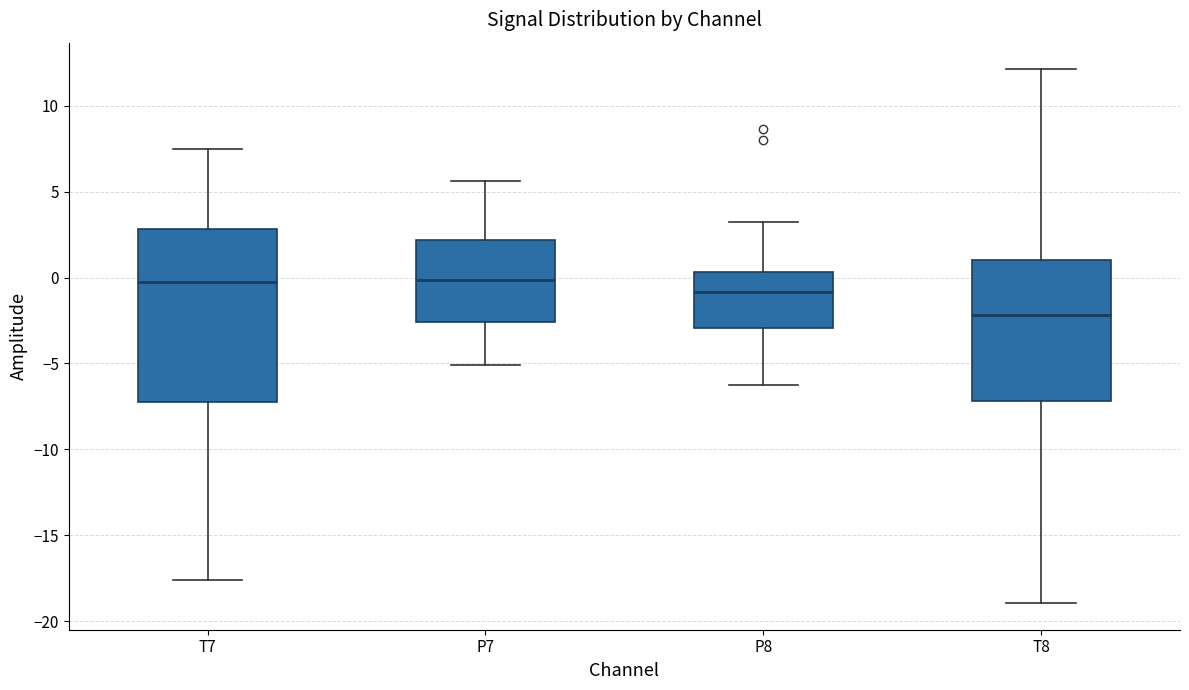

Which box has the lowest median line?

T8